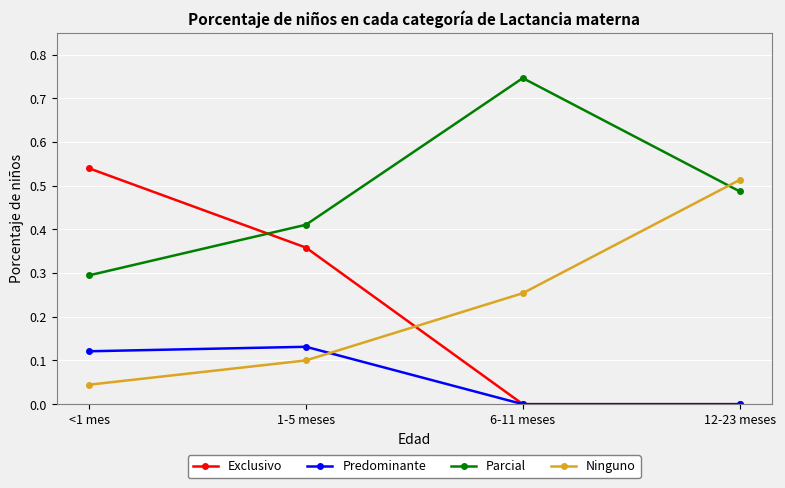

True or false: Parcial and Ninguno cross at least once.

True